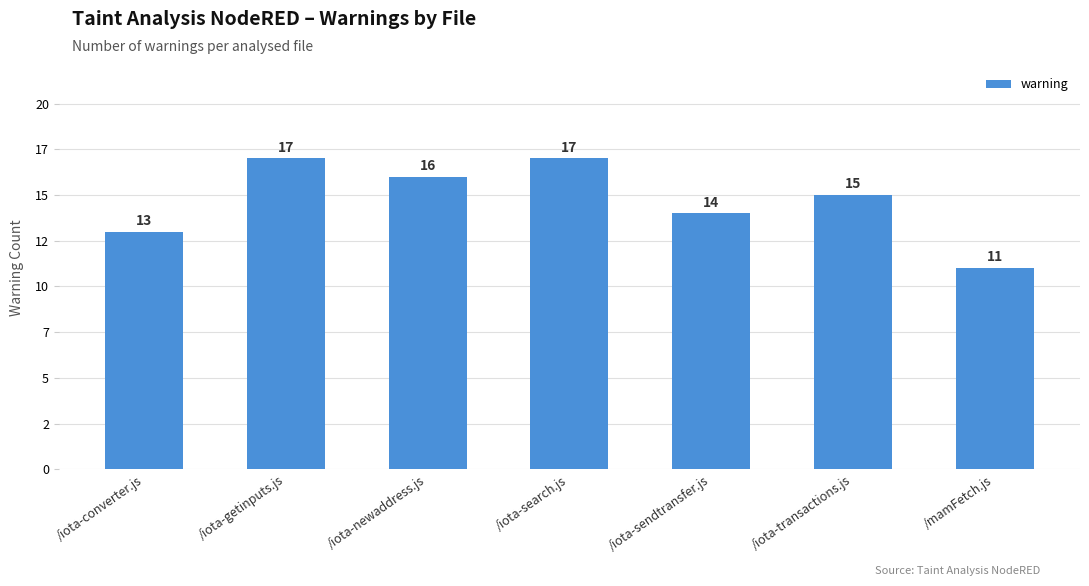

What is the greatest value displayed?

17